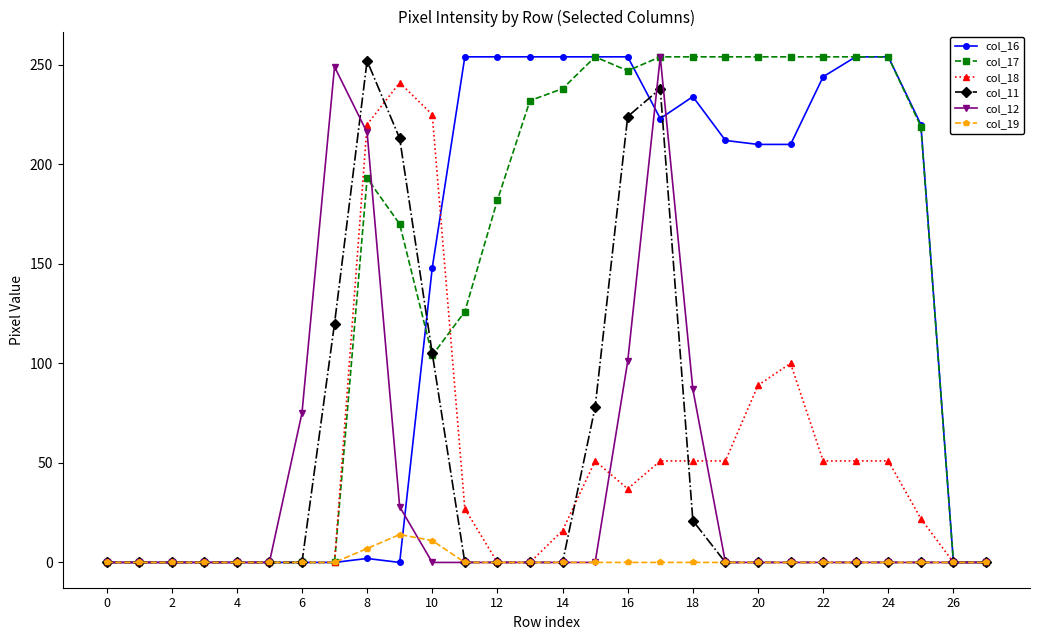

What is the sum of all col_17 values?

3997